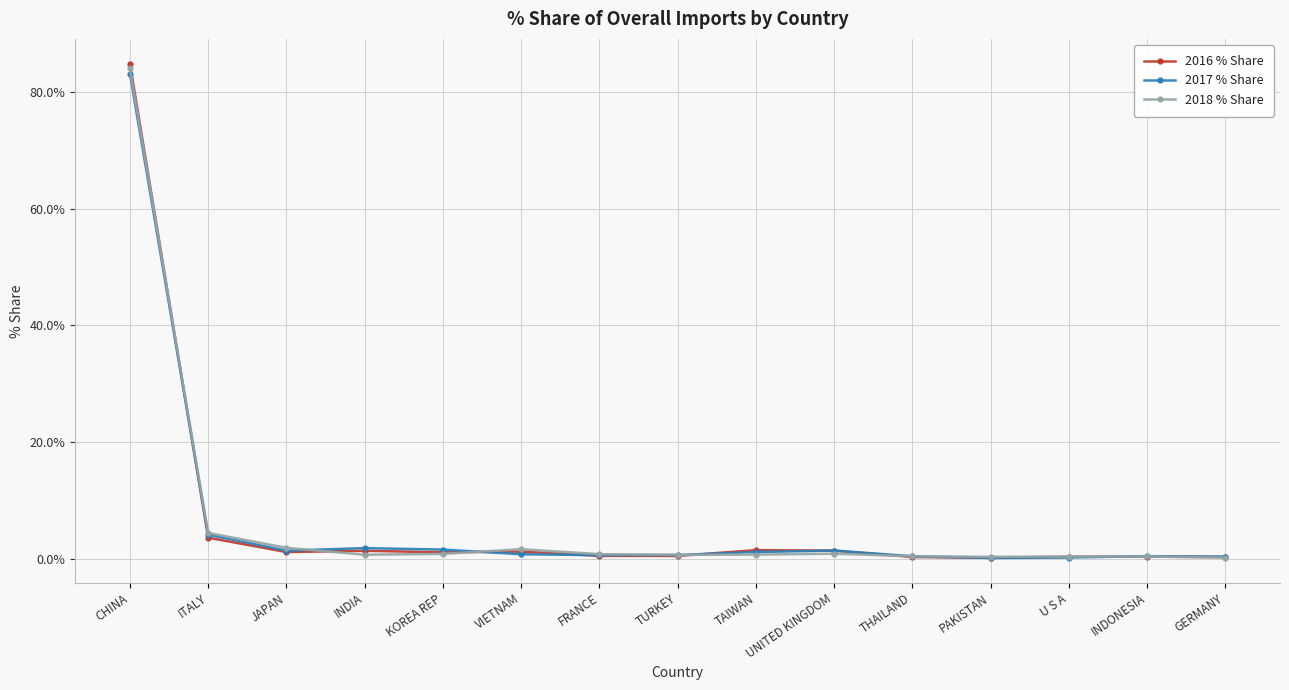

Does the chart display data point markers on the line(s)?

Yes